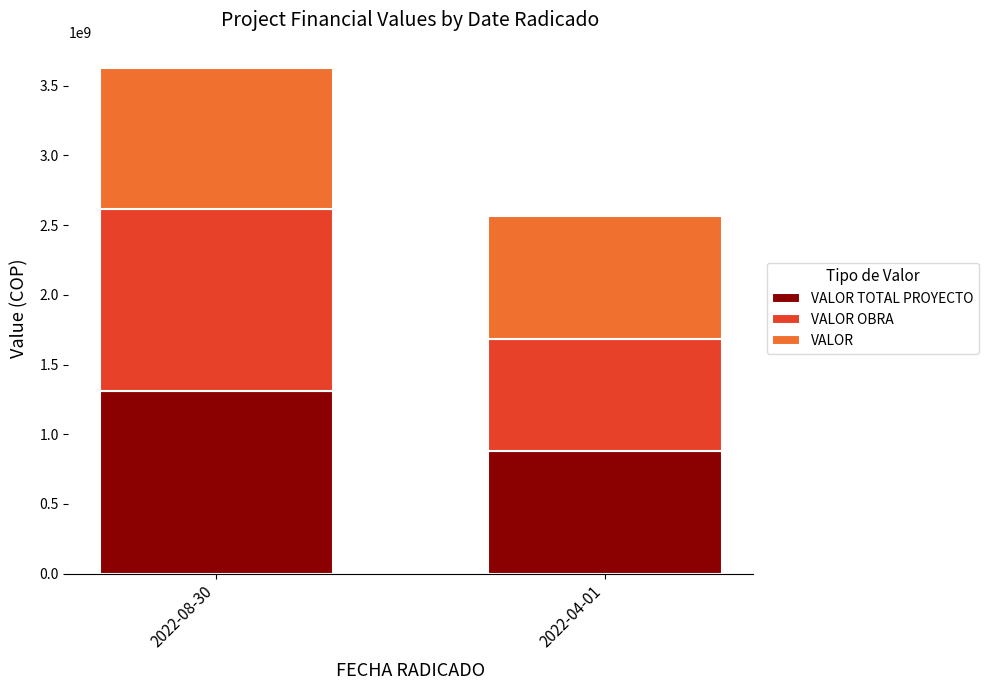

What is the total value across all series at 2022-04-01?

2568217036